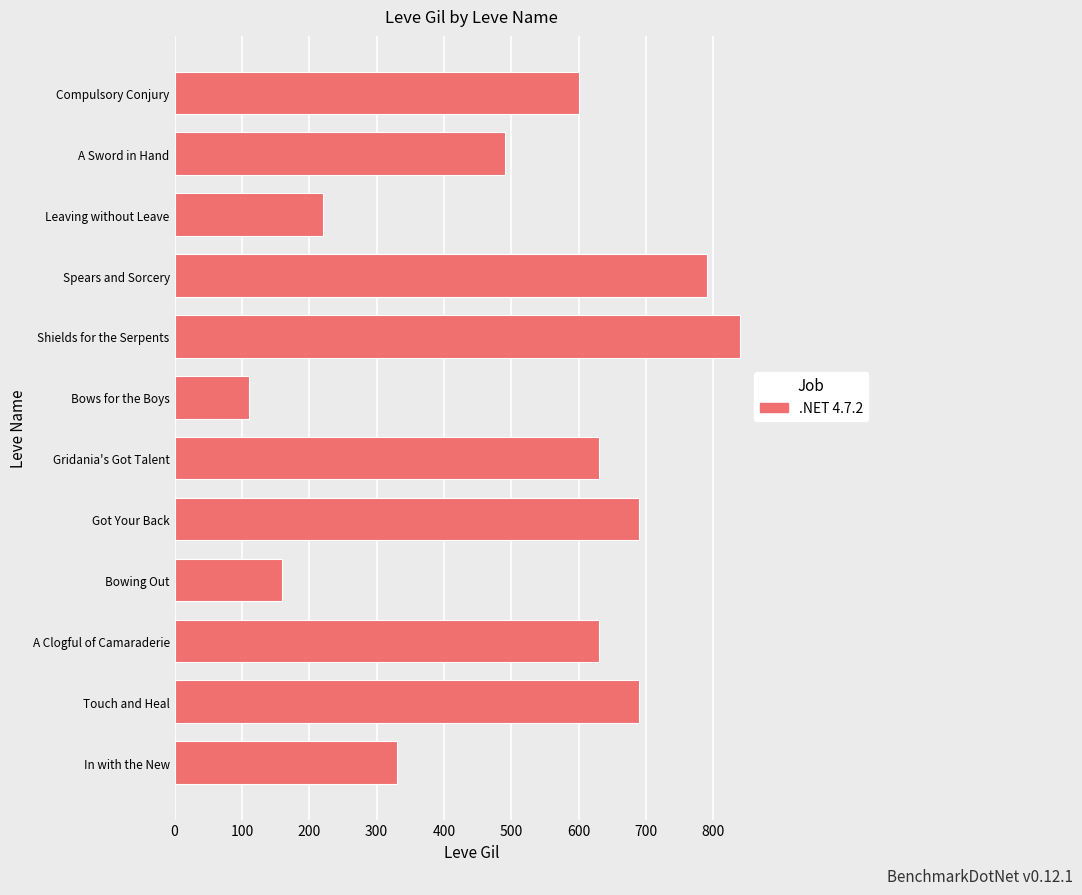

Count the number of data series in this chart.

1